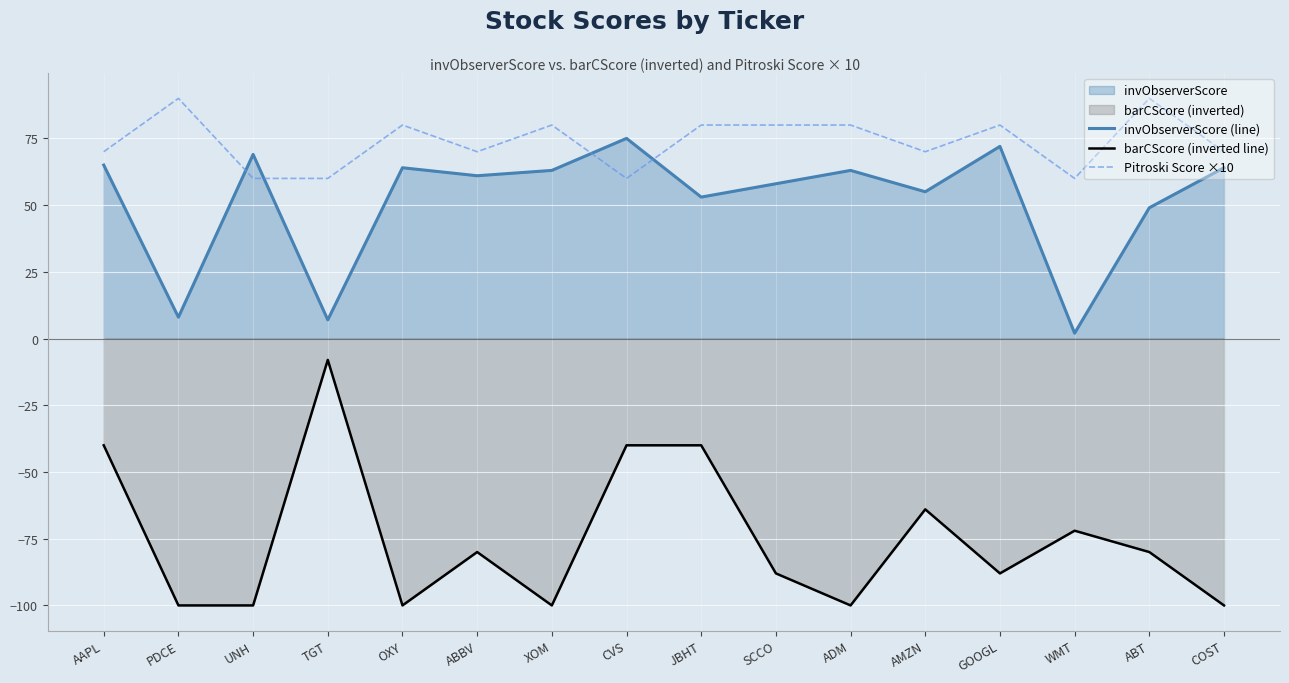

True or false: barCScore (inverted line) and invObserverScore (line) intersect in this chart.

False